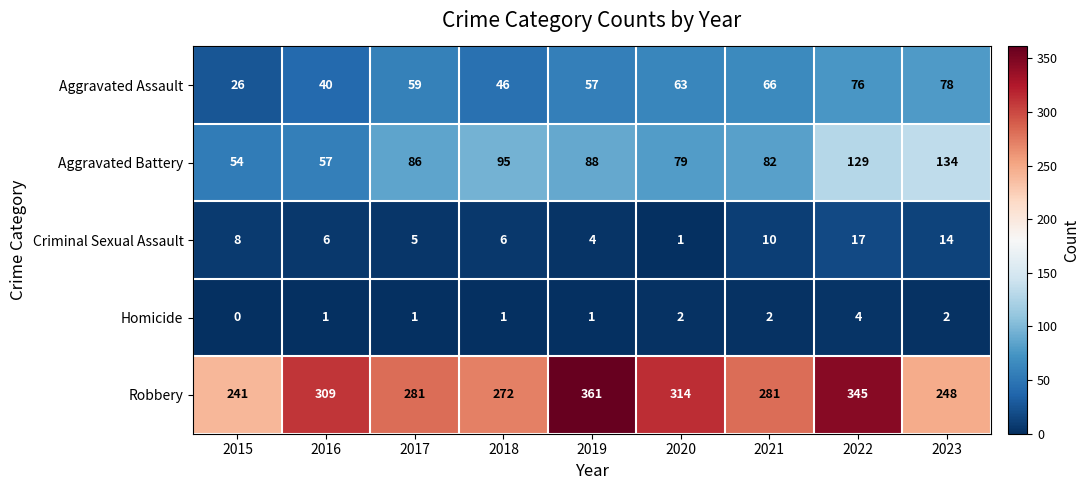

What is the difference between the Aggravated Battery values at 2019 and 2016?

31